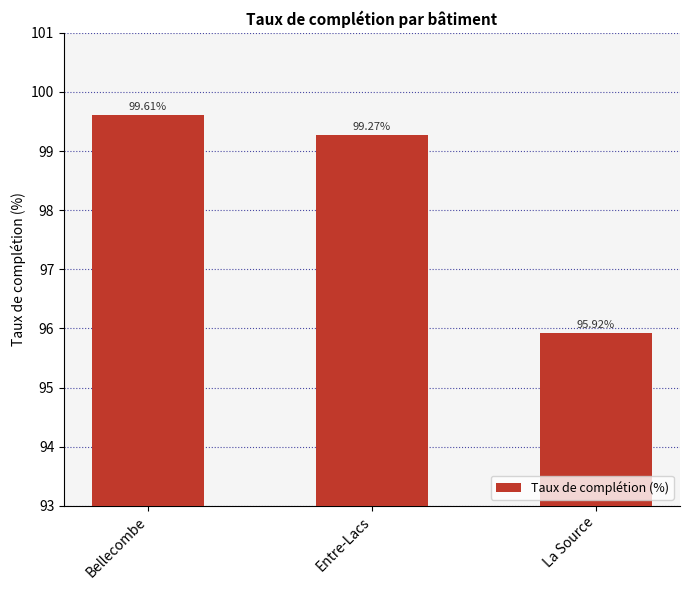

What is the difference between the values at Bellecombe and Entre-Lacs?

0.3